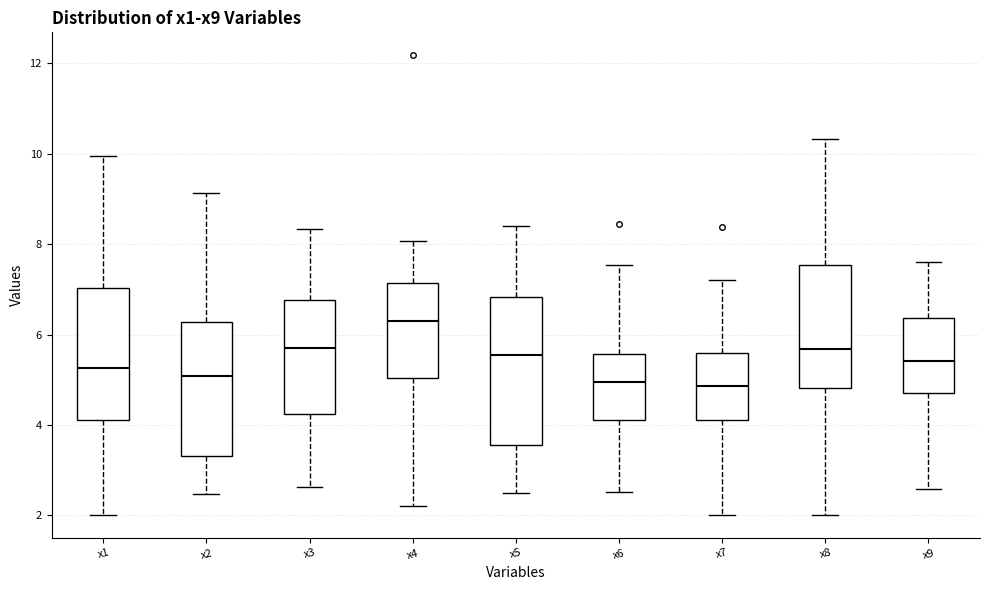

Comparing the boxes themselves (not the whiskers), which one is the tallest?

x5